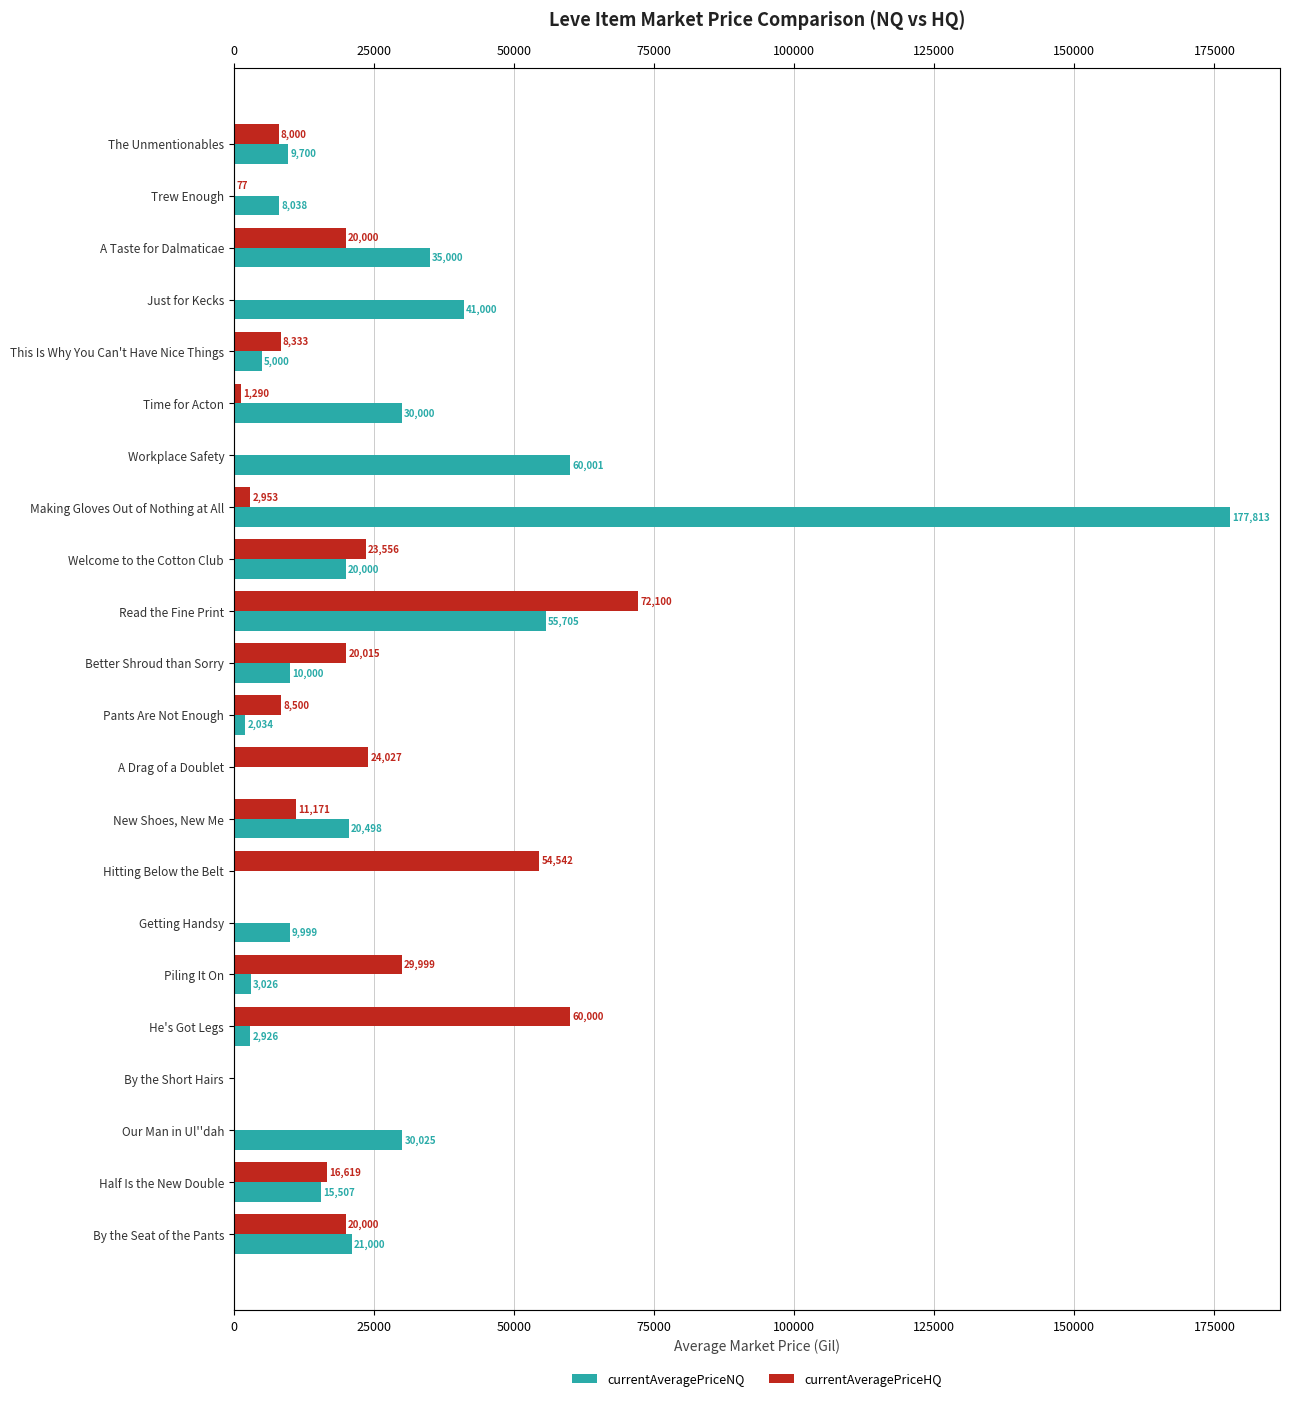

What is the maximum value shown in the chart?

177813.2